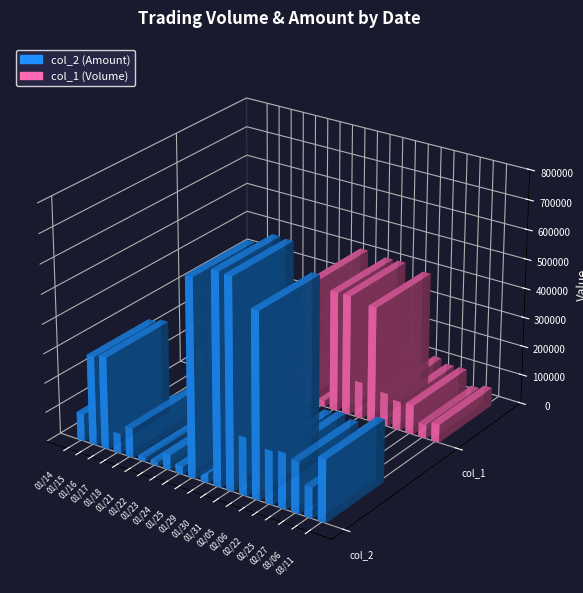

Is it true that col_1 (Volume) equals 59390 at 02/05?

False